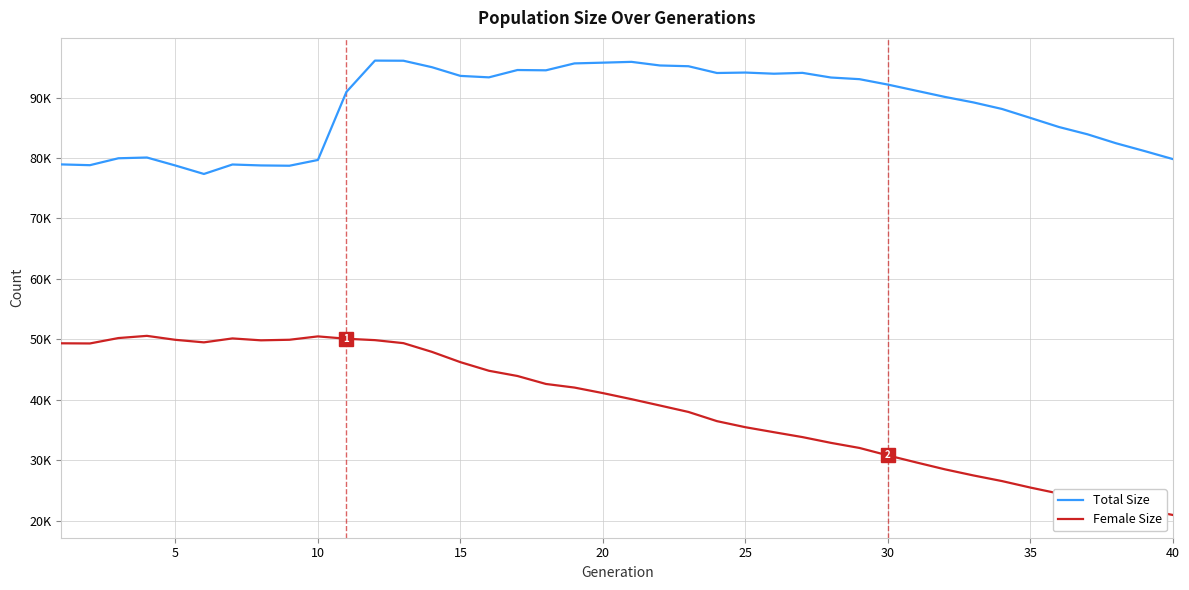

List the series in order of their peak value, lowest first.

Female Size, Total Size